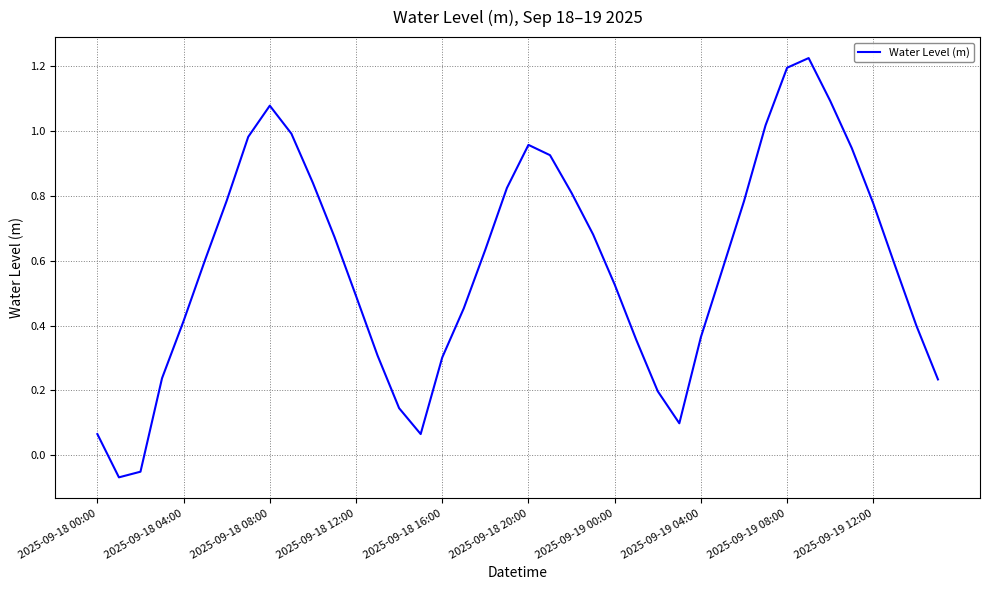

What is the difference between the maximum and minimum values?

1.3